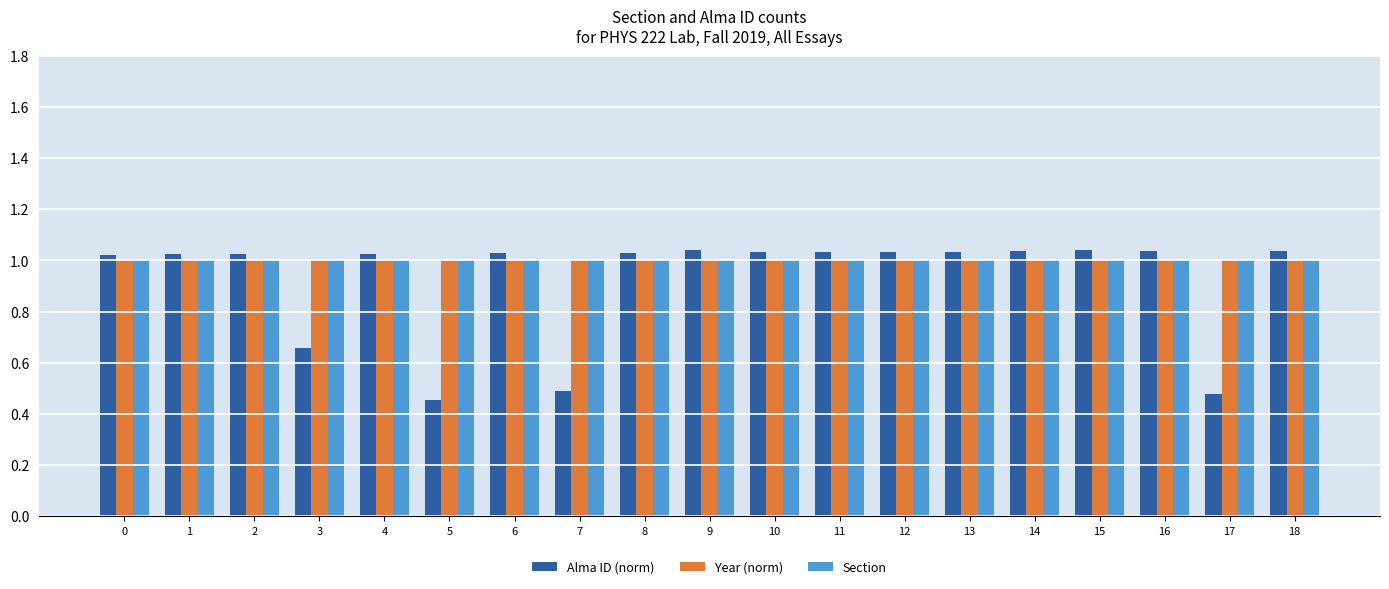

What is the sum of the Section values at 18 and 14?

2.0